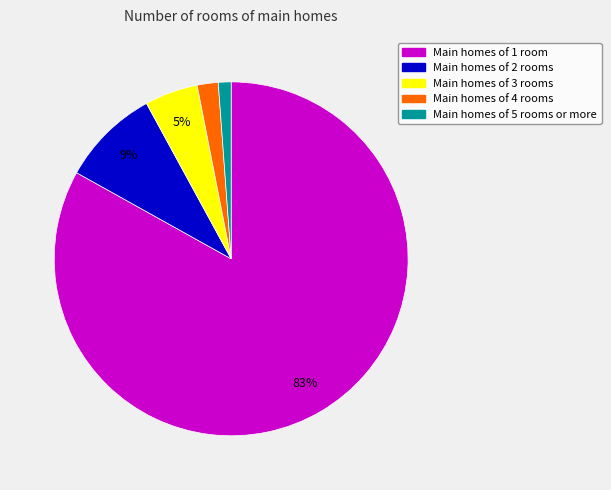

To the nearest percent, what is the difference between the largest and smallest slice percentages?

82%